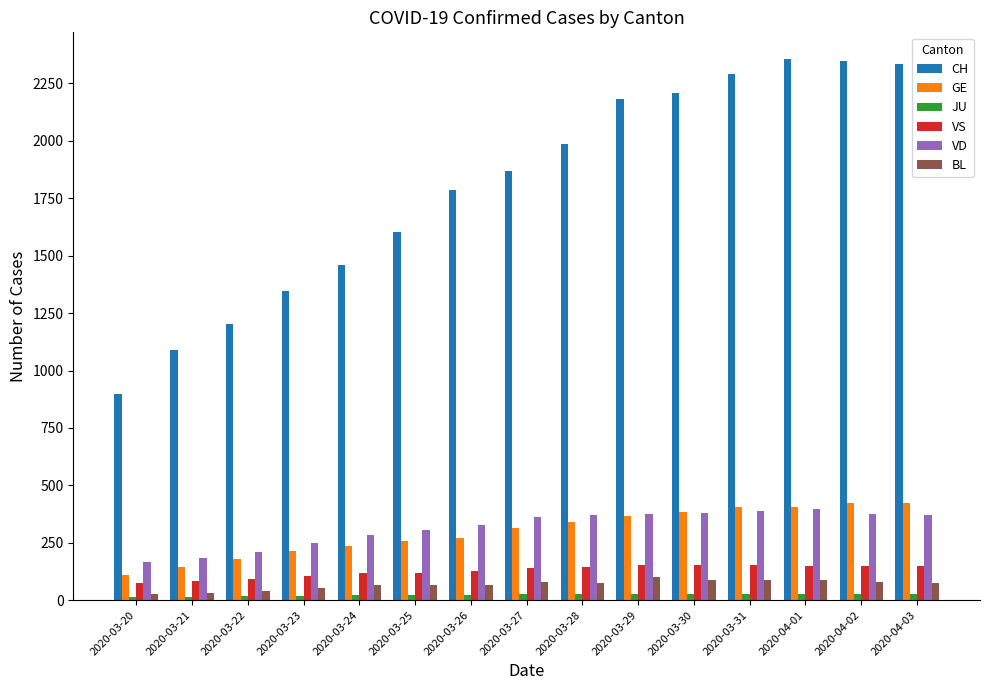

What is the difference between the highest and lowest values at 2020-03-26?

1765